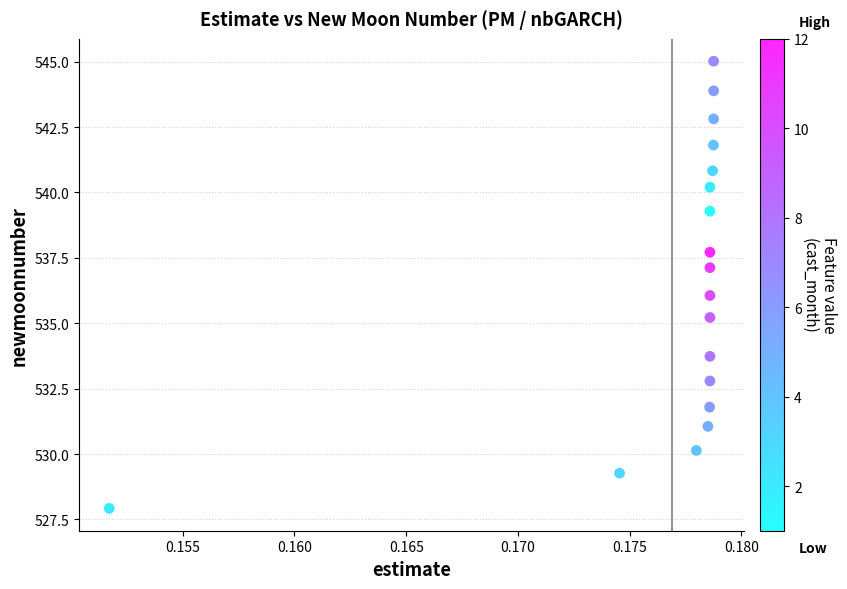

What is the range of Y values (max minus min)?

17.1